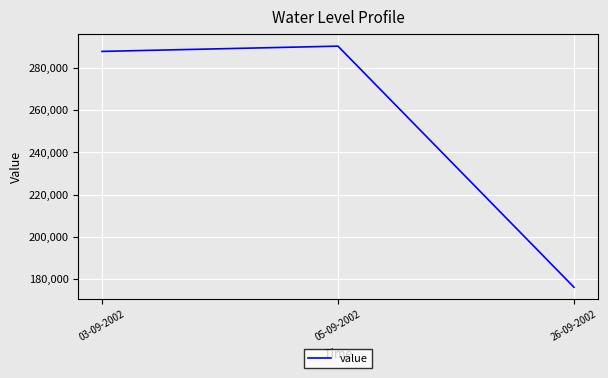

Which has a higher value, 26-09-2002 or 03-09-2002?

03-09-2002